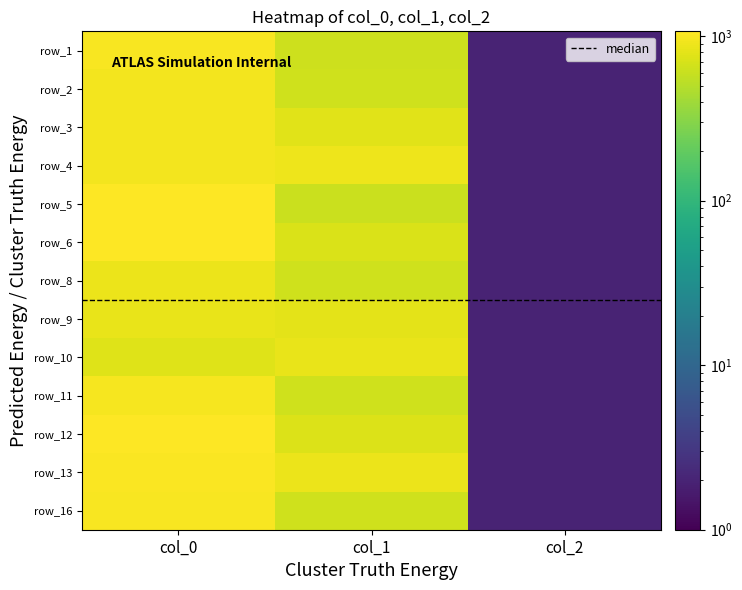

What is the average value of the row_5 series?

559.8